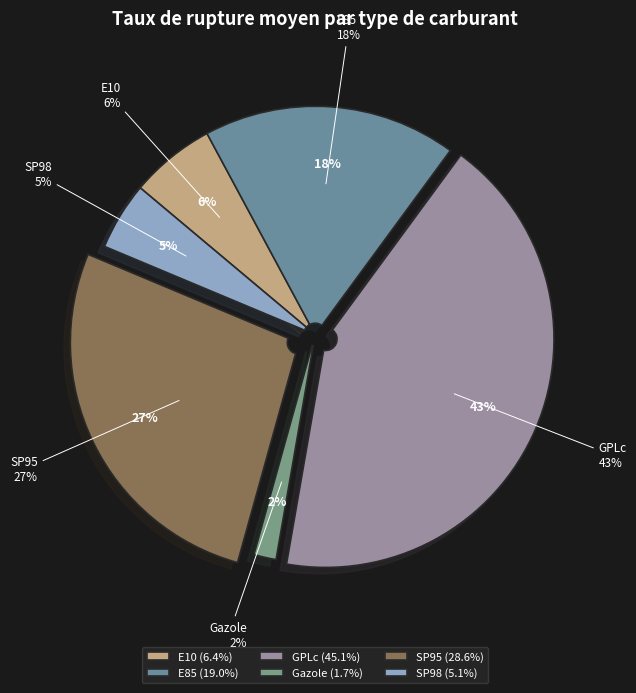

Is there any slice that represents more than half of the pie?

No